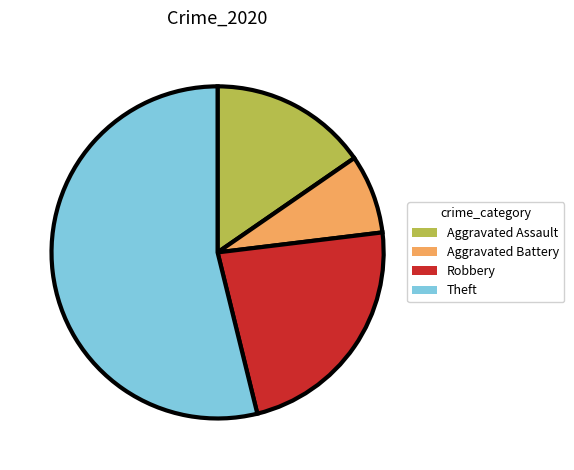

How many slices are in this pie chart?

4